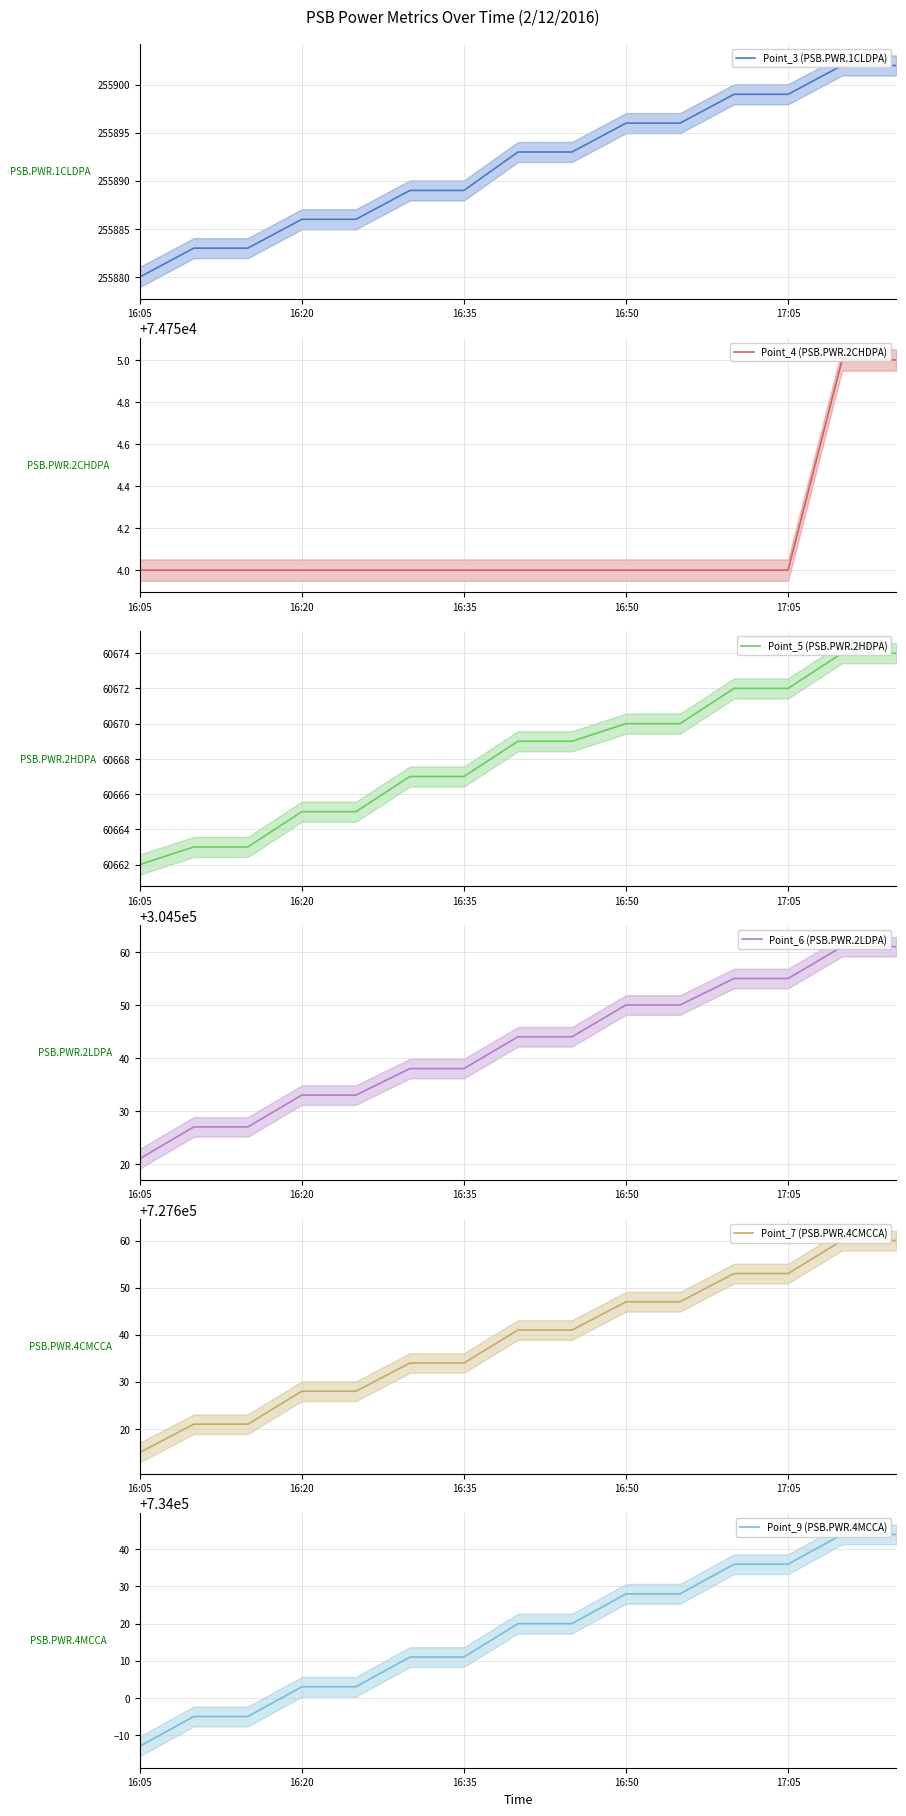

How many distinct data groups are displayed?

6